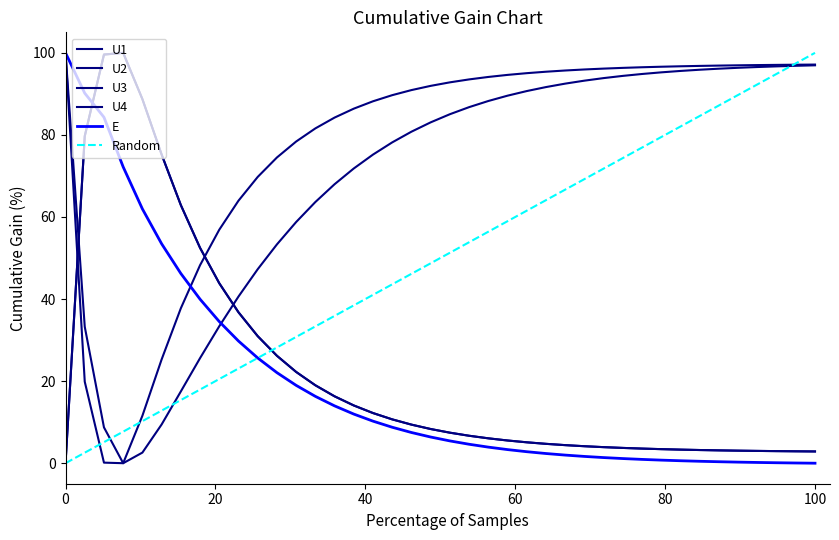

At how many categories does at least one series exceed 59?

38